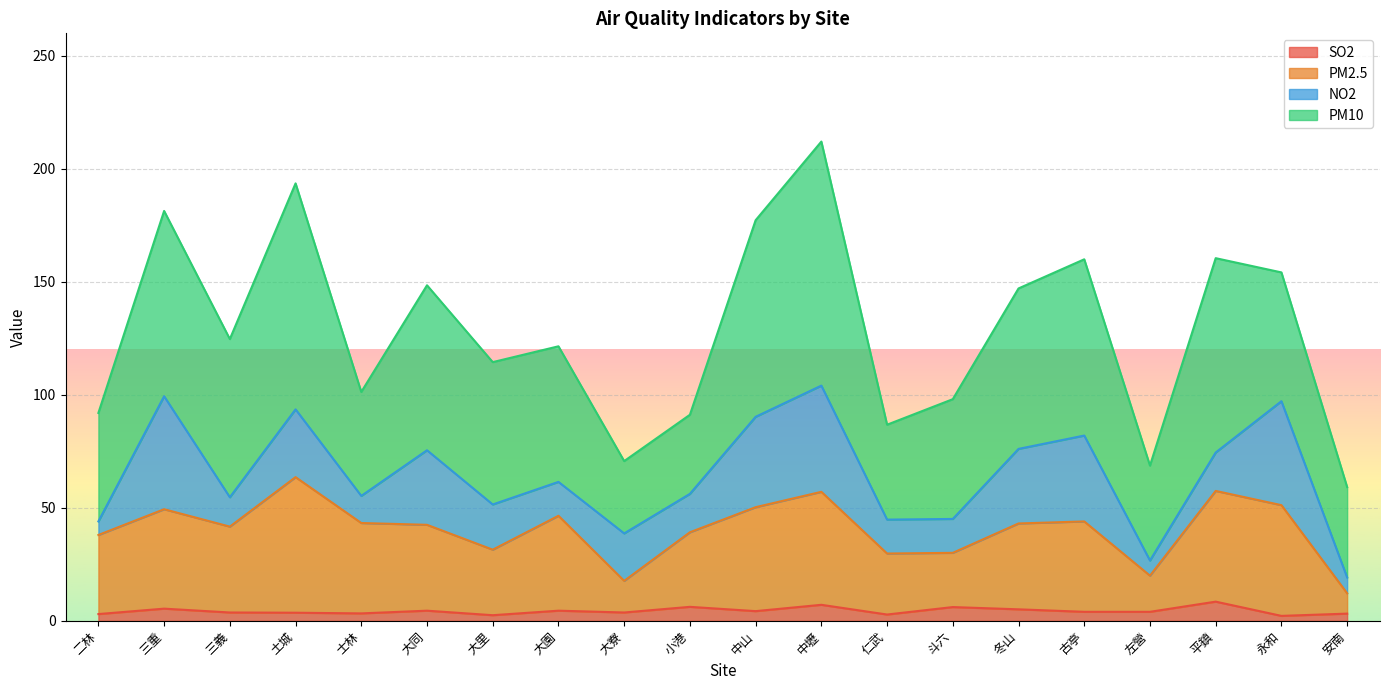

What is the total value across all series at 小港?

91.2